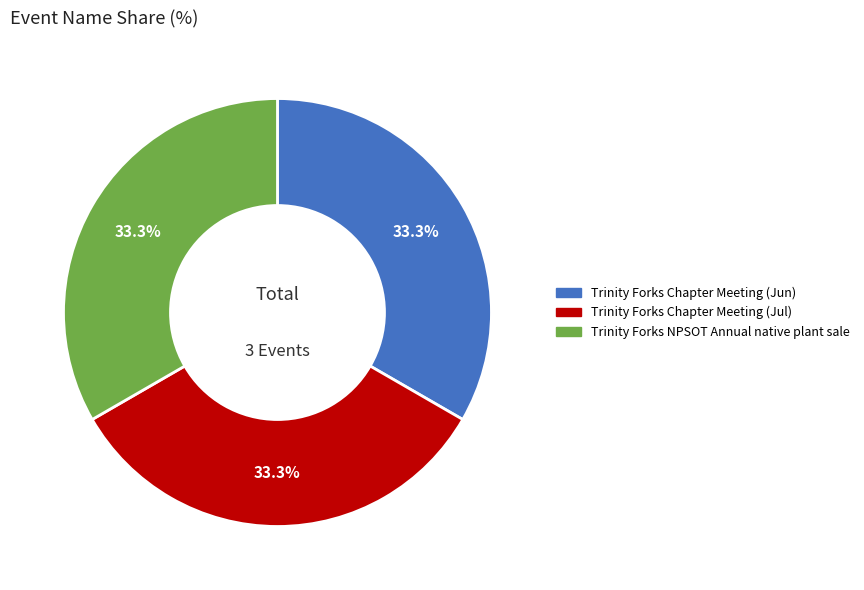

To the nearest percent, what percentage of the pie is Trinity Forks NPSOT Annual native plant sale?

33%